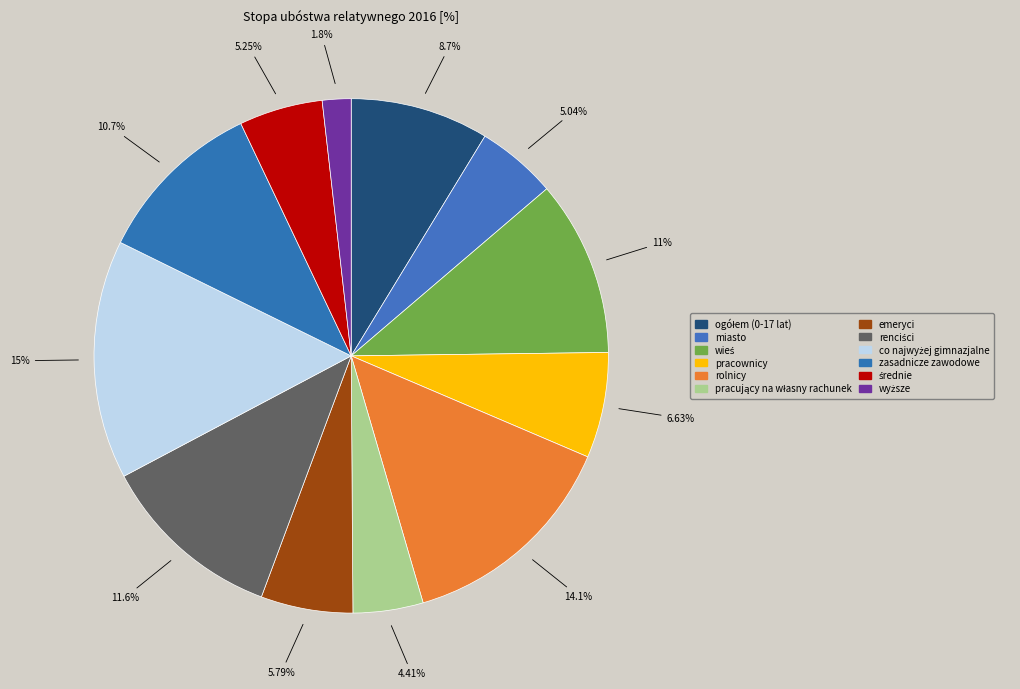

How many segments does this pie chart have?

12